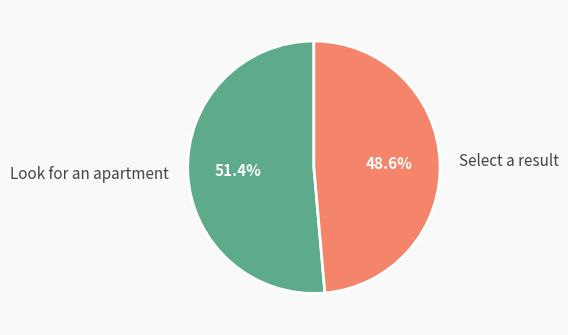

Which slice is the smallest?

Select a result